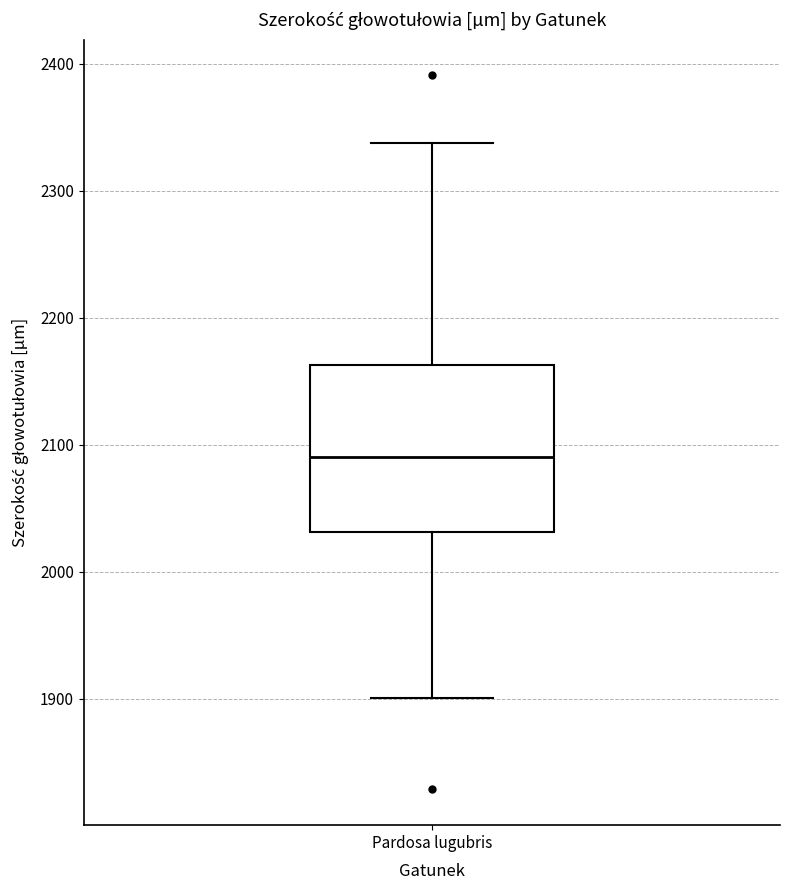

Where does the lower whisker of the box for Pardosa lugubris end on the y-axis? The values are not printed on the chart, so give them approximately, as read against the axis.

1900